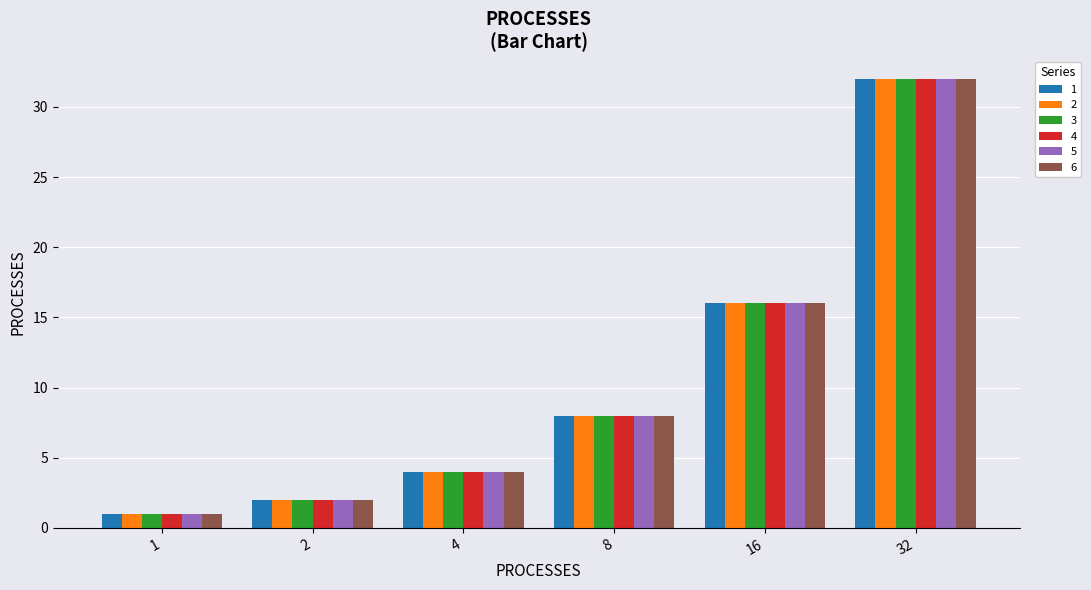

Reading left to right, what are all the values shown in this chart?

1: 1	2	4	8	16	32
2: 1	2	4	8	16	32
3: 1	2	4	8	16	32
4: 1	2	4	8	16	32
5: 1	2	4	8	16	32
6: 1	2	4	8	16	32